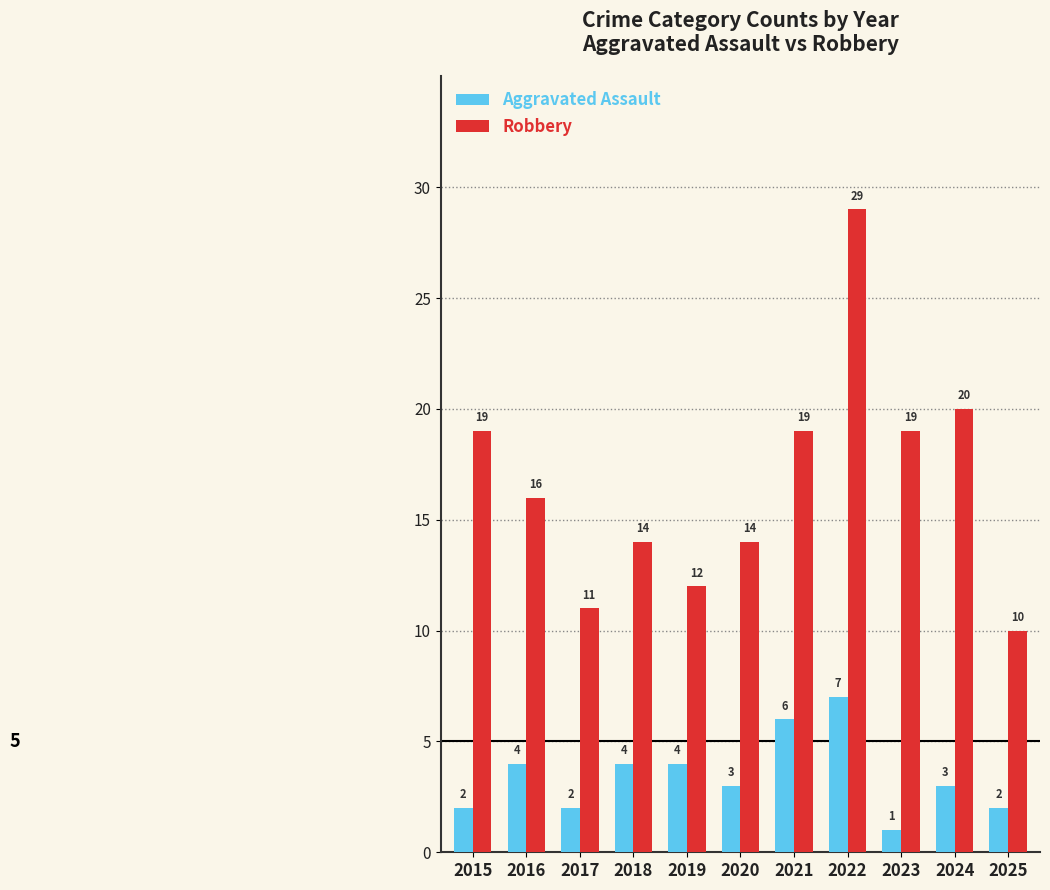

What are all the series names shown in the legend?

Aggravated Assault, Robbery